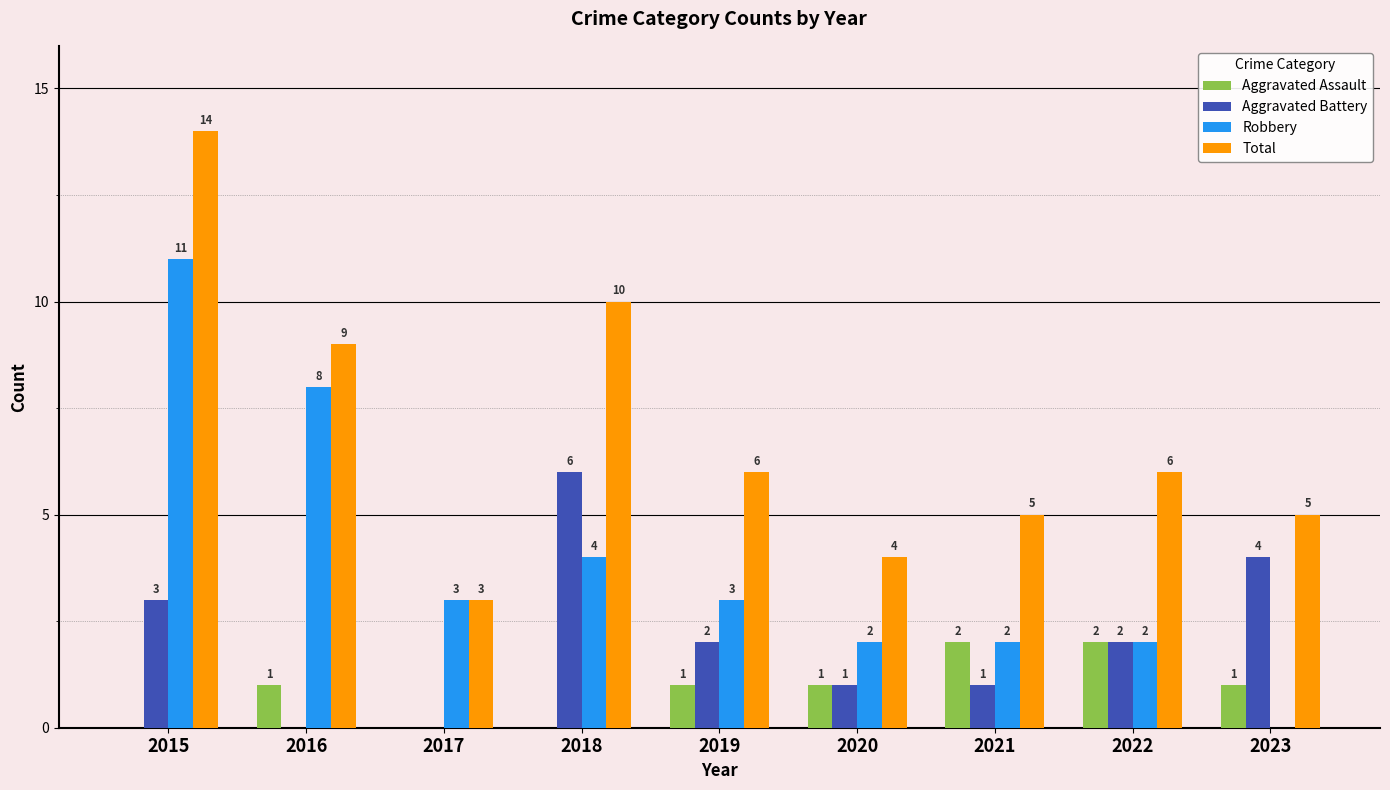

Which label corresponds to the largest value in the chart?

2015